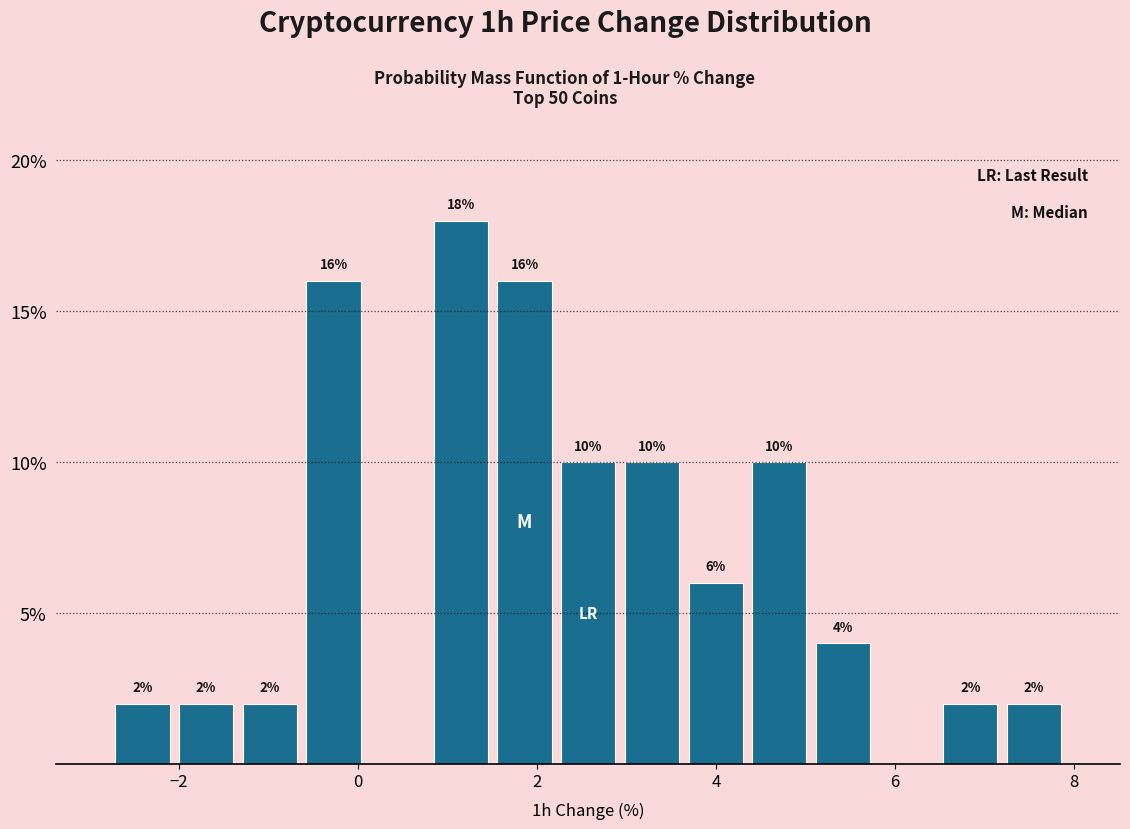

Read against the x-axis, roughly where is the centre of the tallest bar?

1.2